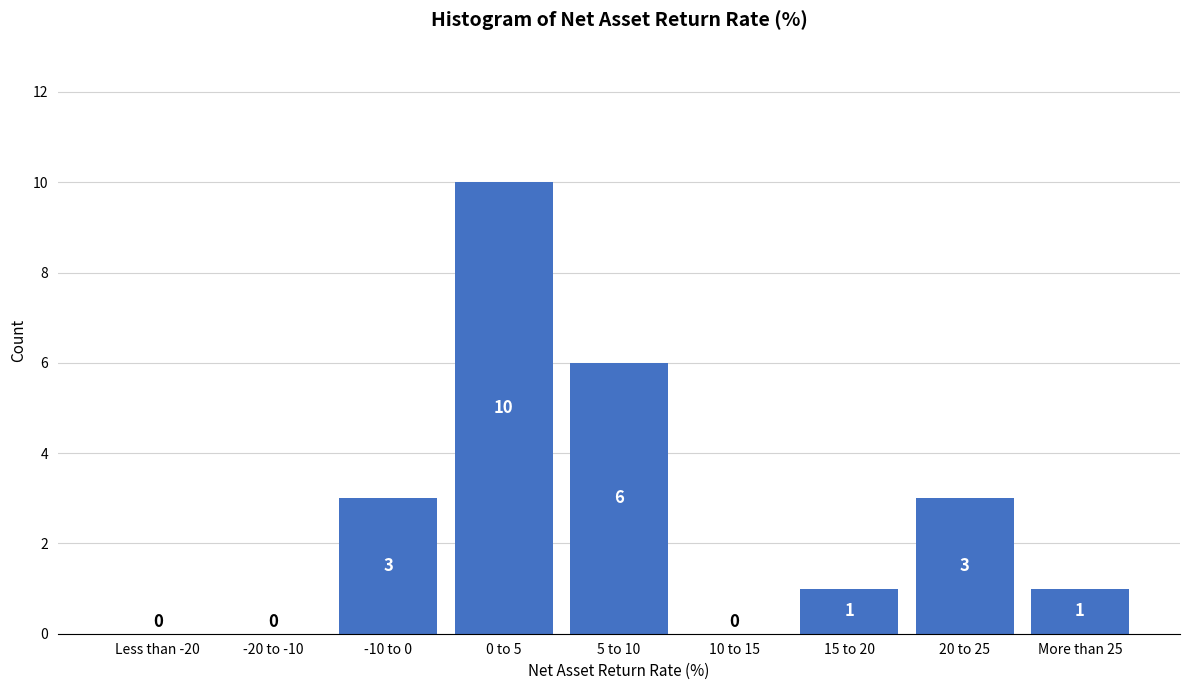

Reading left to right, extract all data points from this chart.

Less than -20=0	-20 to -10=0	-10 to 0=3	0 to 5=10	5 to 10=6	10 to 15=0	15 to 20=1	20 to 25=3	More than 25=1